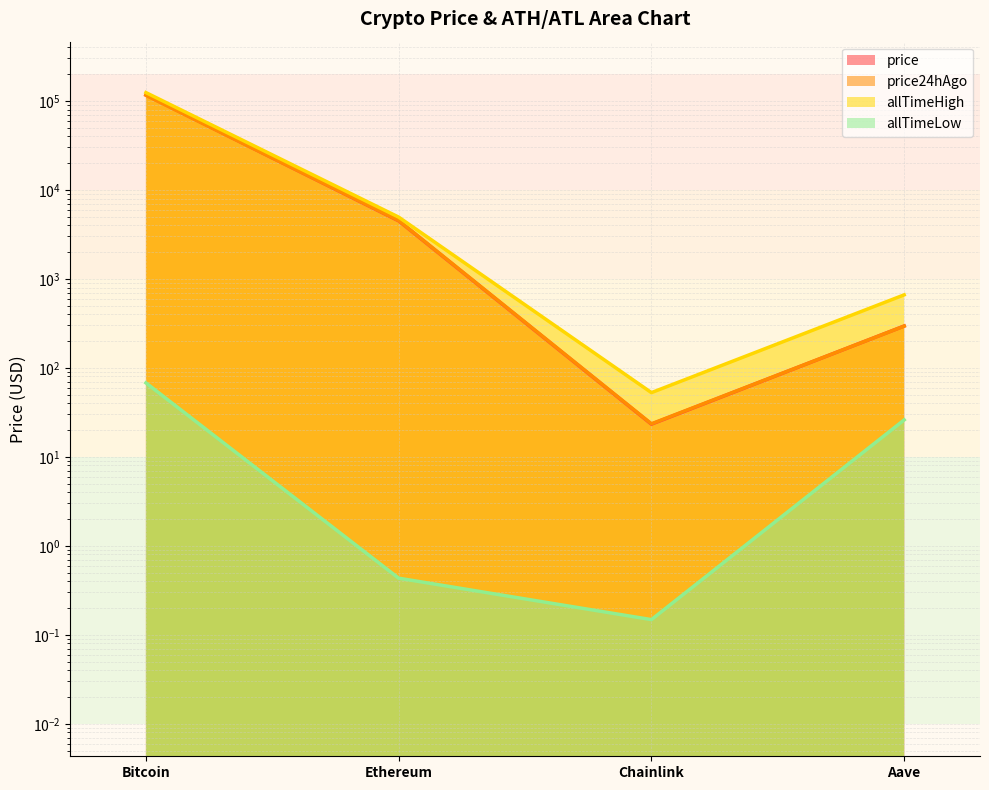

The value of allTimeLow at Bitcoin is 99.8. True or false?

False